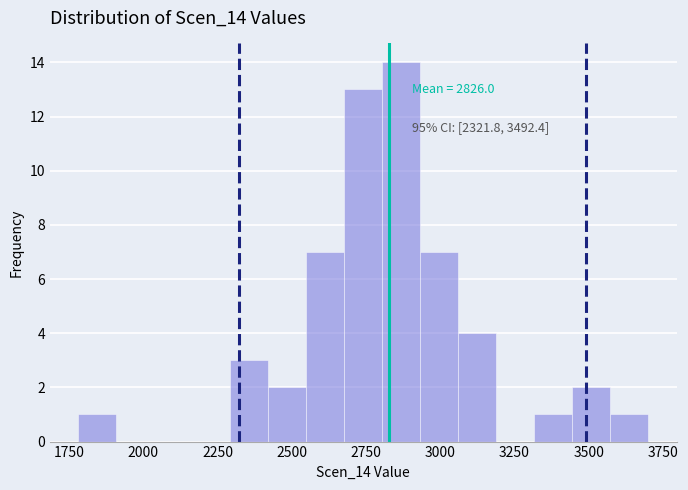

Read against the x-axis, roughly where is the centre of the tallest bar?

2850